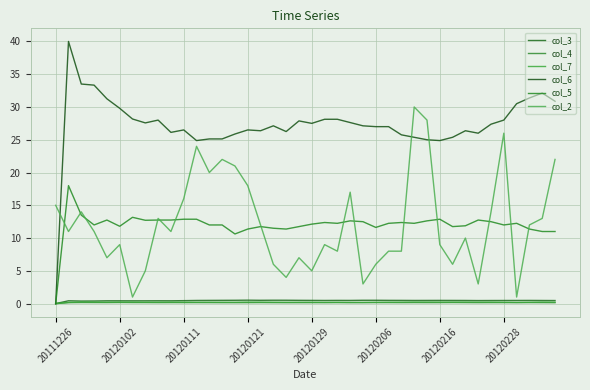

At which category does col_4 reach its first local valley?

20120129